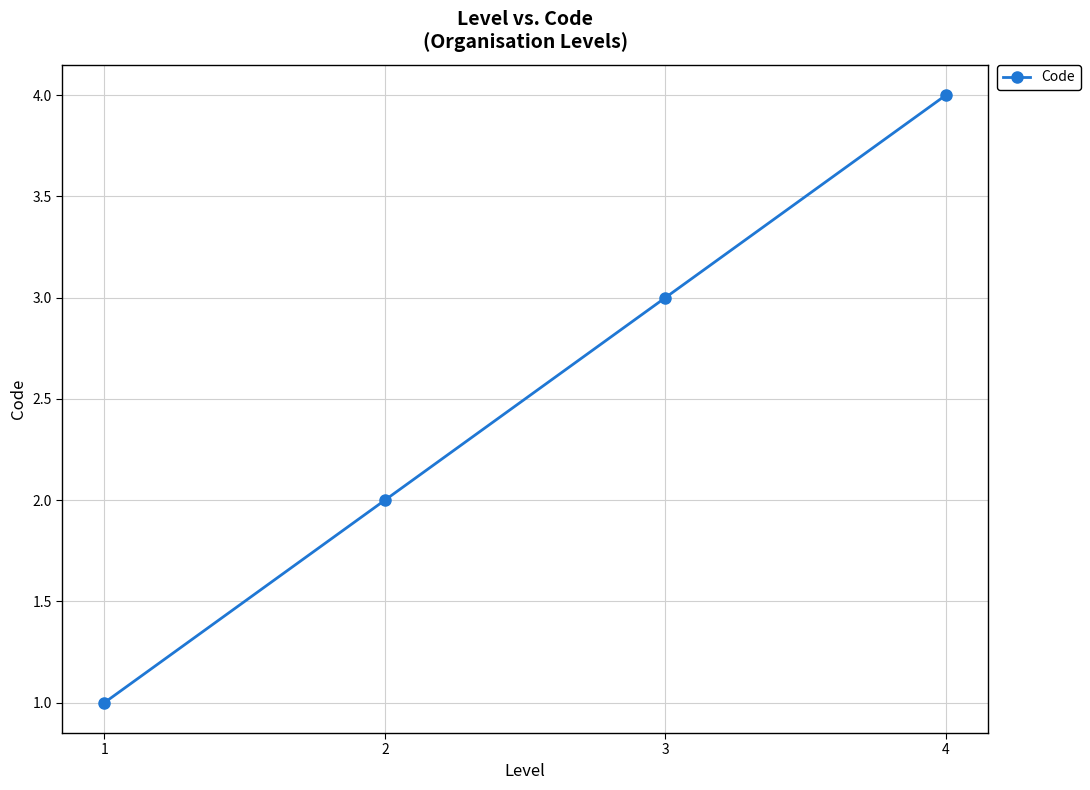

The value at 1 is 1. True or false?

True